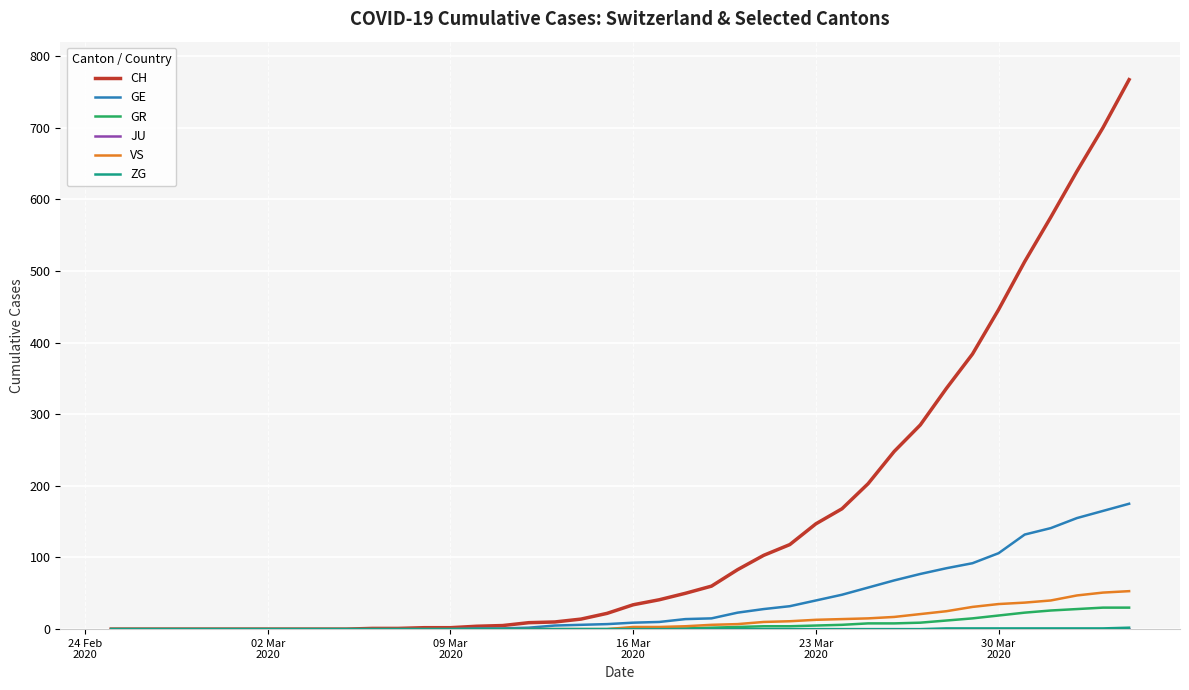

Which series has the widest spread of values?

CH